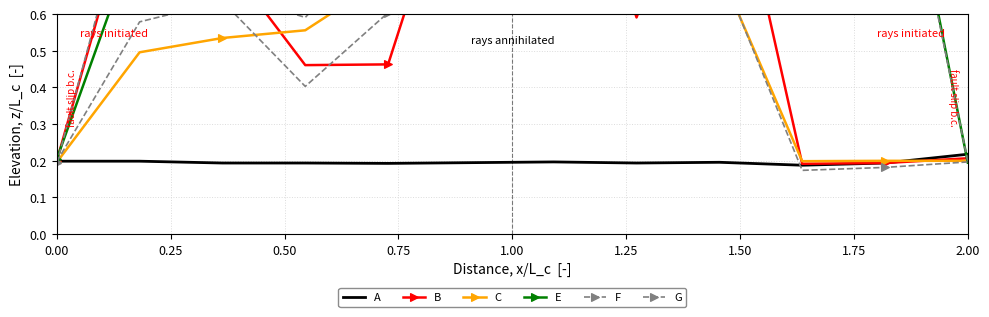

How many interior local valleys does the E series have?

1